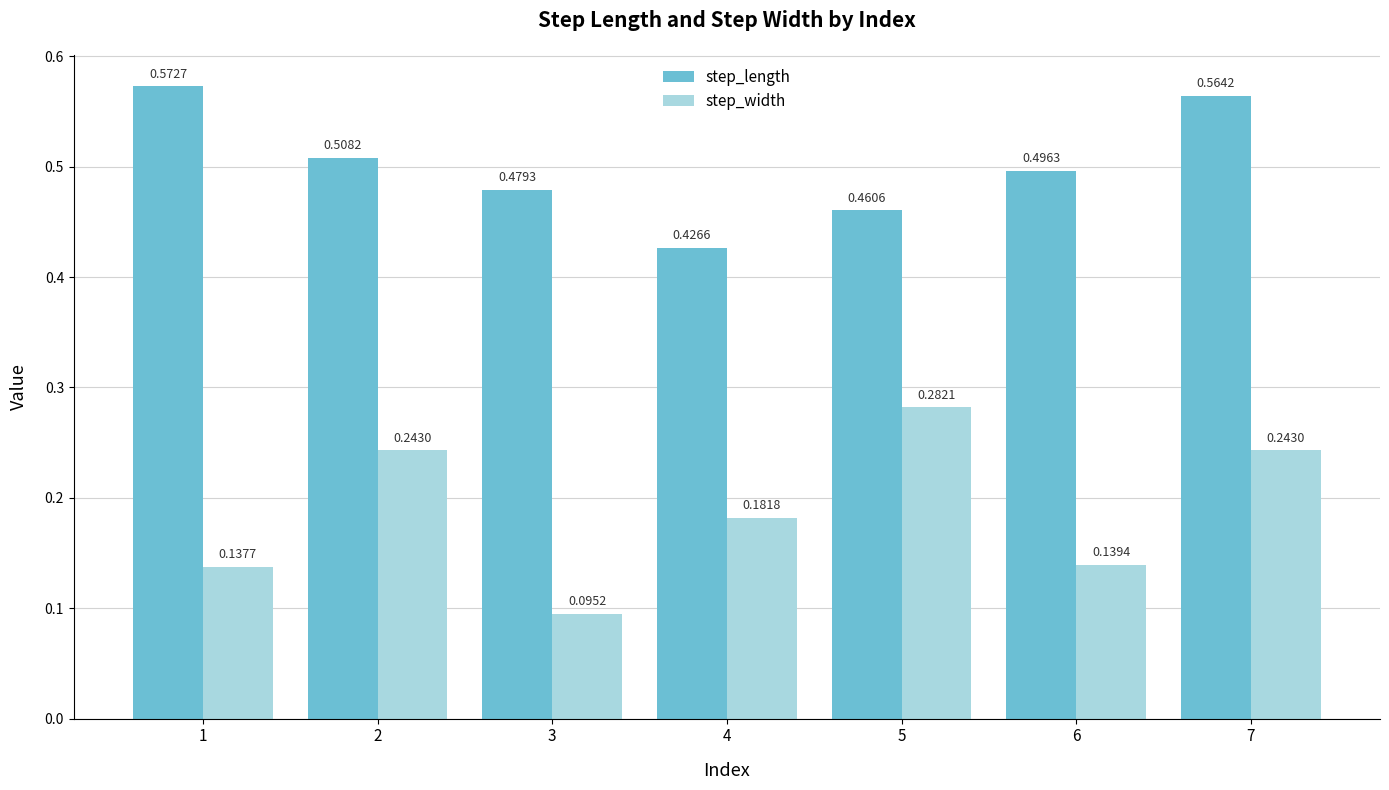

What is the total value across all series at 7?

0.8